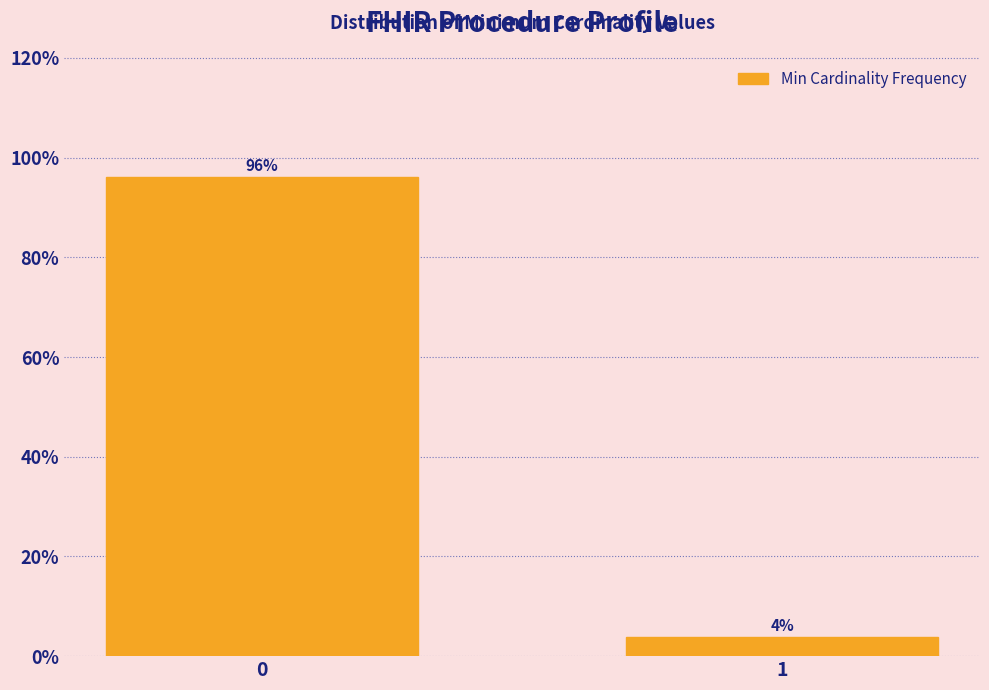

What is the average value?

50.0